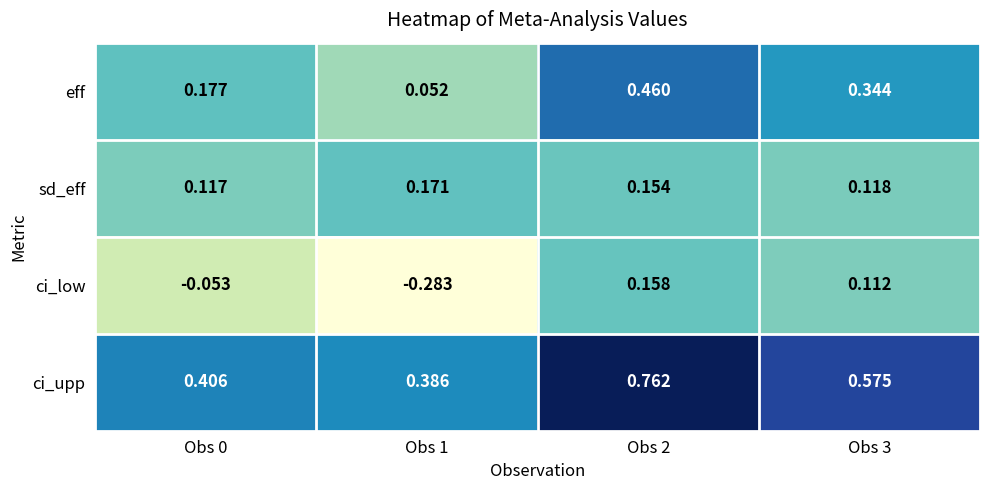

List the series in order of their peak value, highest first.

ci_upp, eff, sd_eff, ci_low